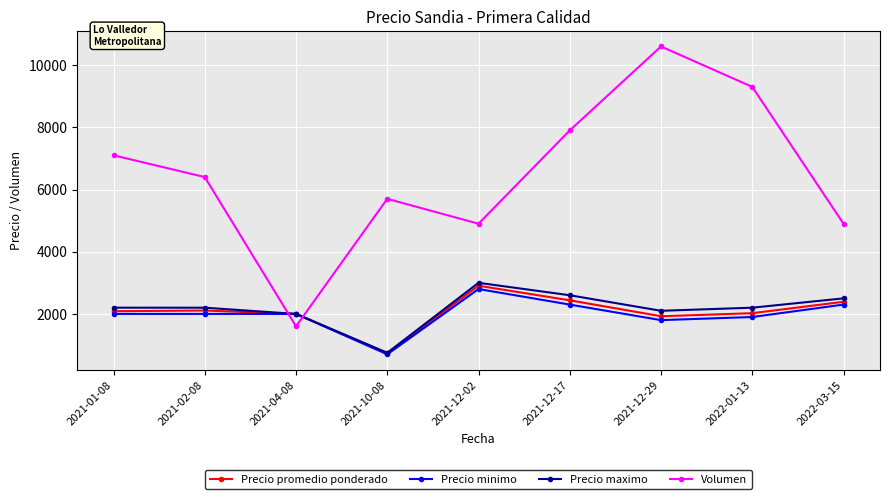

Is the value of Precio maximo at 2021-01-08 greater than the value of Volumen at 2022-03-15?

No